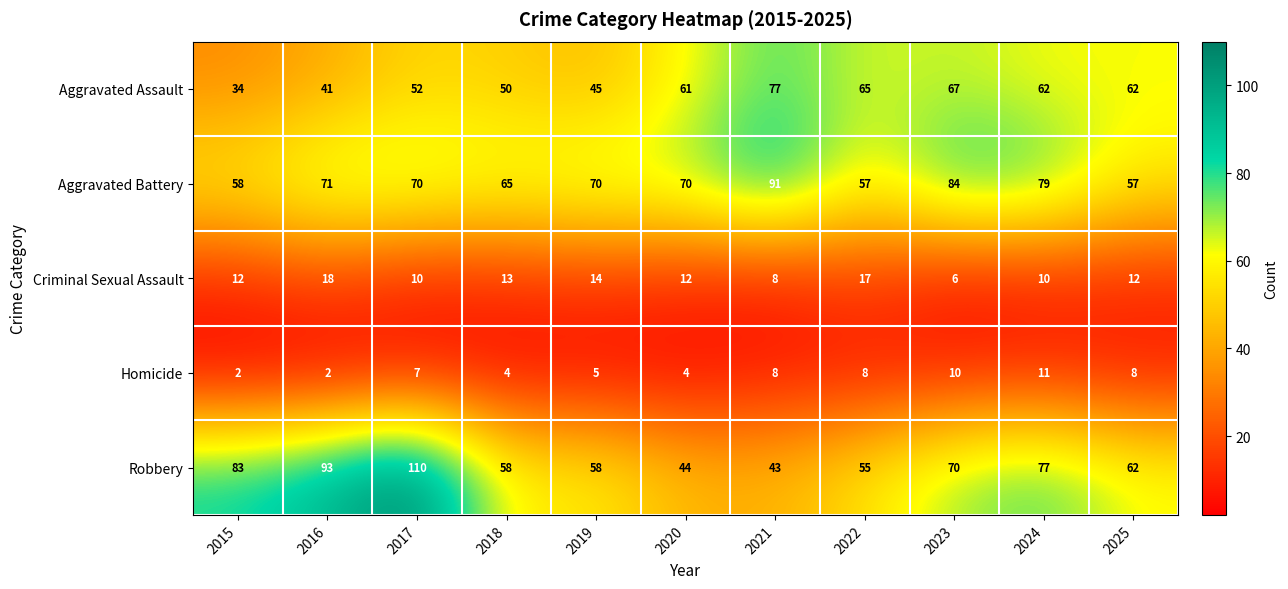

What is the sum of the Aggravated Battery values at 2023 and 2016?

155